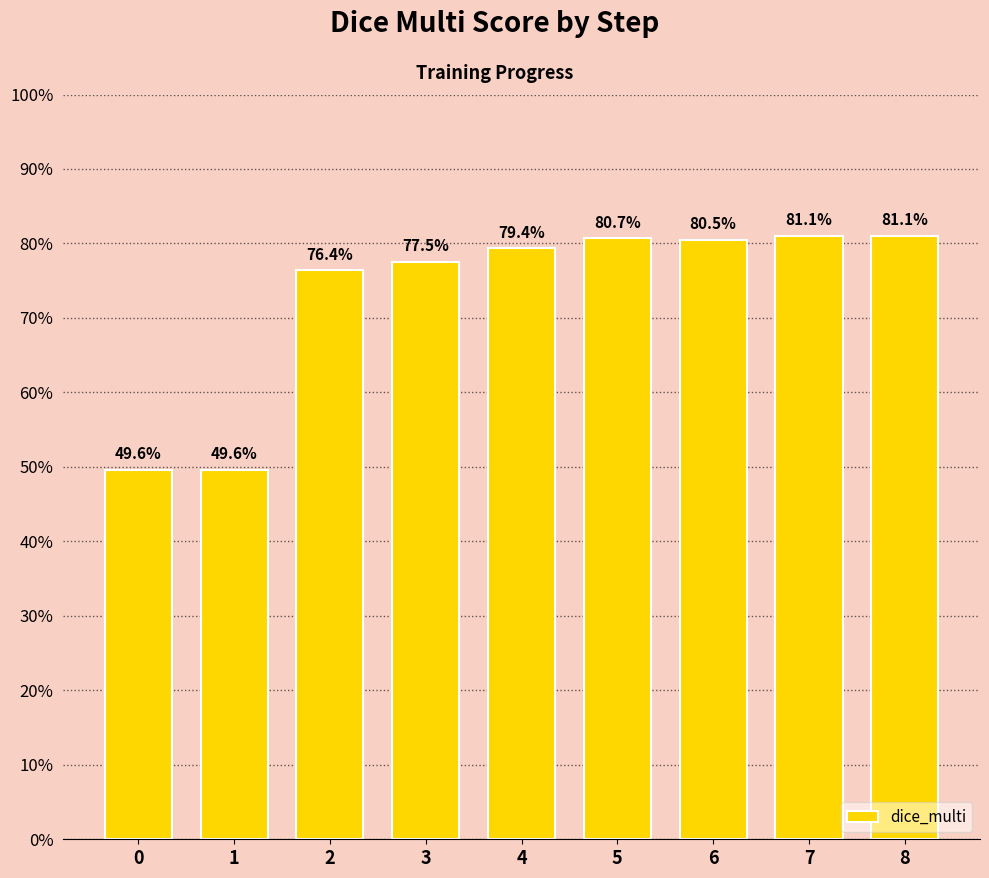

Are the bars horizontal?

No